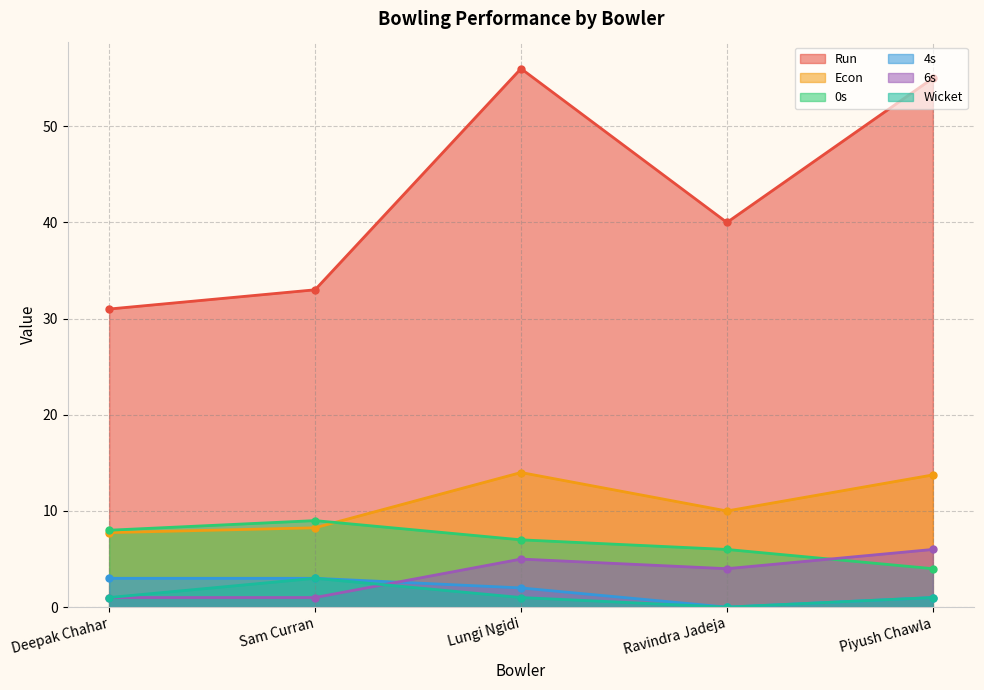

At Ravindra Jadeja, list the series in order from smallest to largest.

4s, Wicket, 6s, 0s, Econ, Run